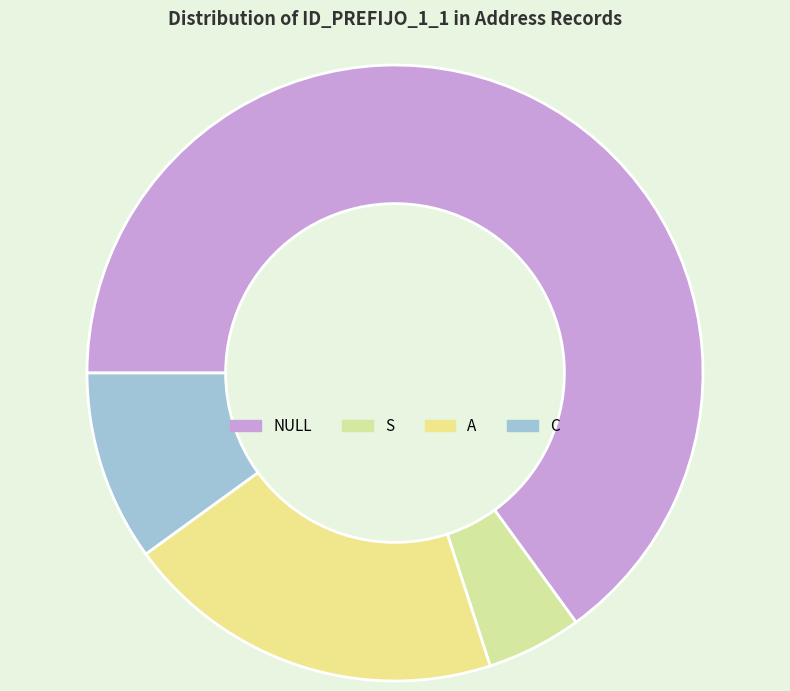

Count the number of slices in the pie.

4